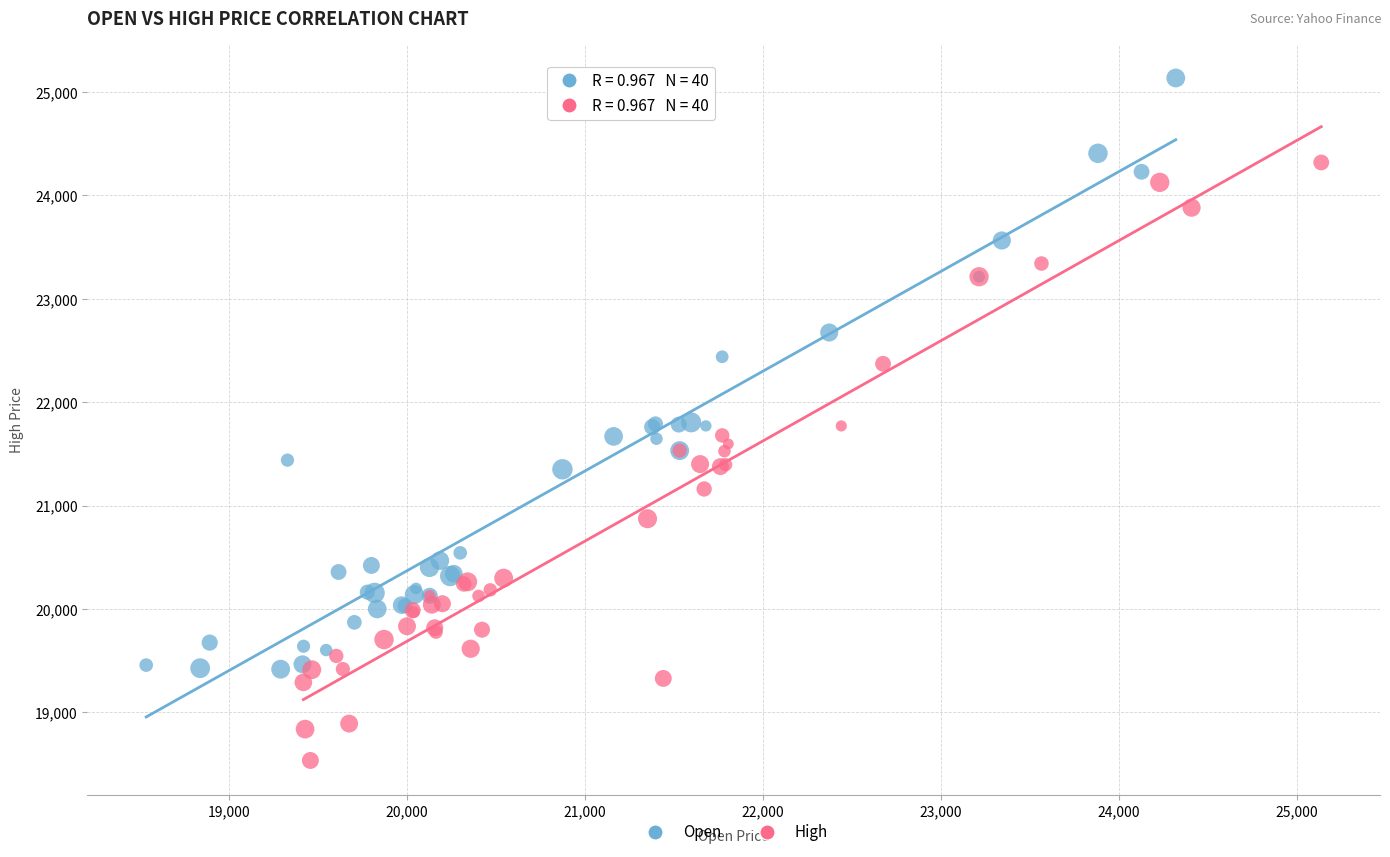

Which series reaches the maximum Y coordinate?

Open